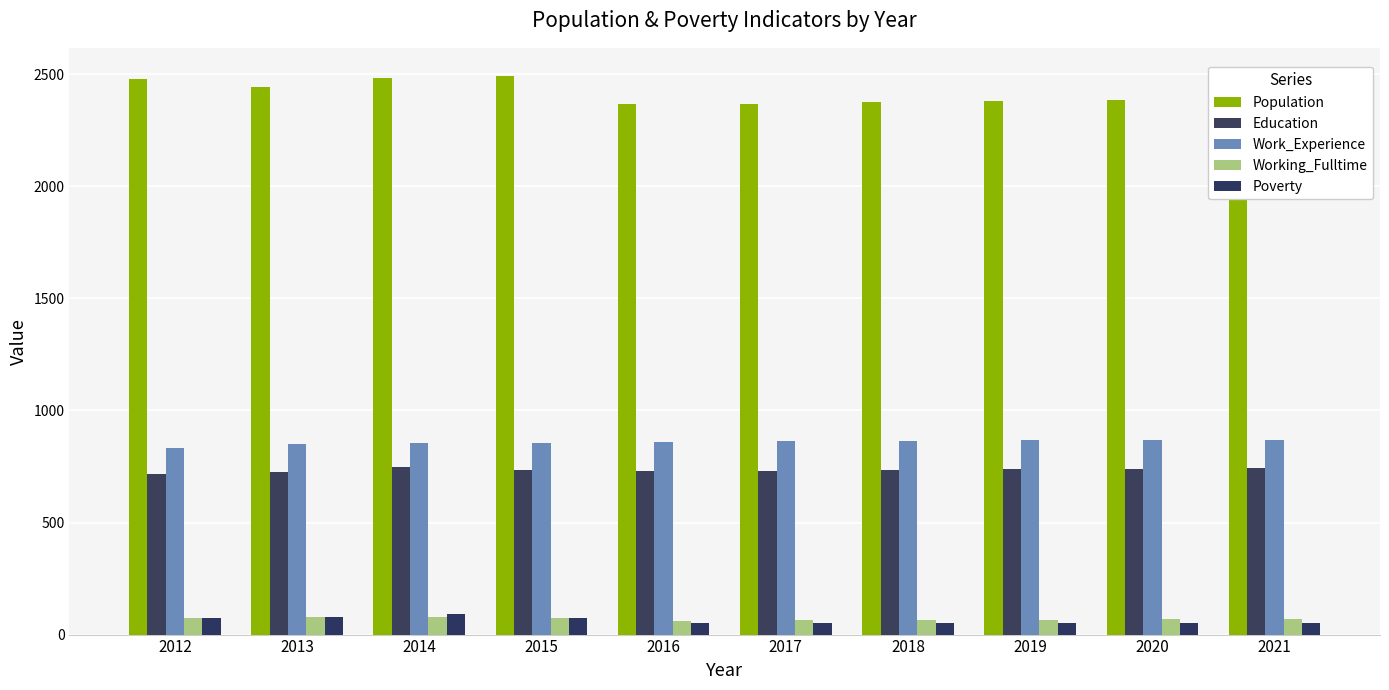

List the labels in order of Population value, smallest first.

2017, 2016, 2018, 2019, 2020, 2021, 2013, 2012, 2014, 2015